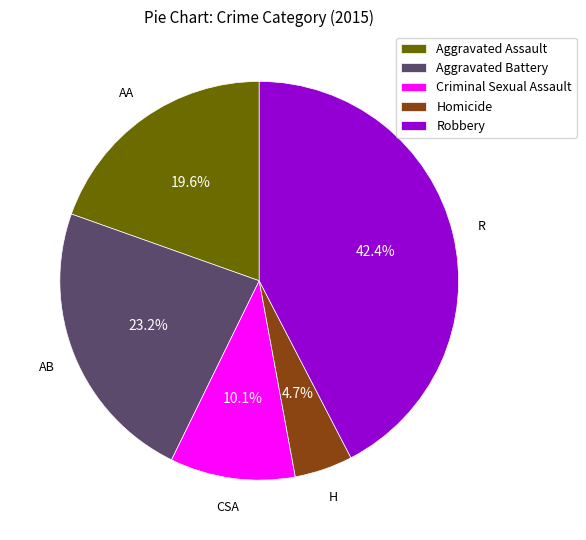

The Aggravated Assault slice represents 20% of the pie. True or false?

True